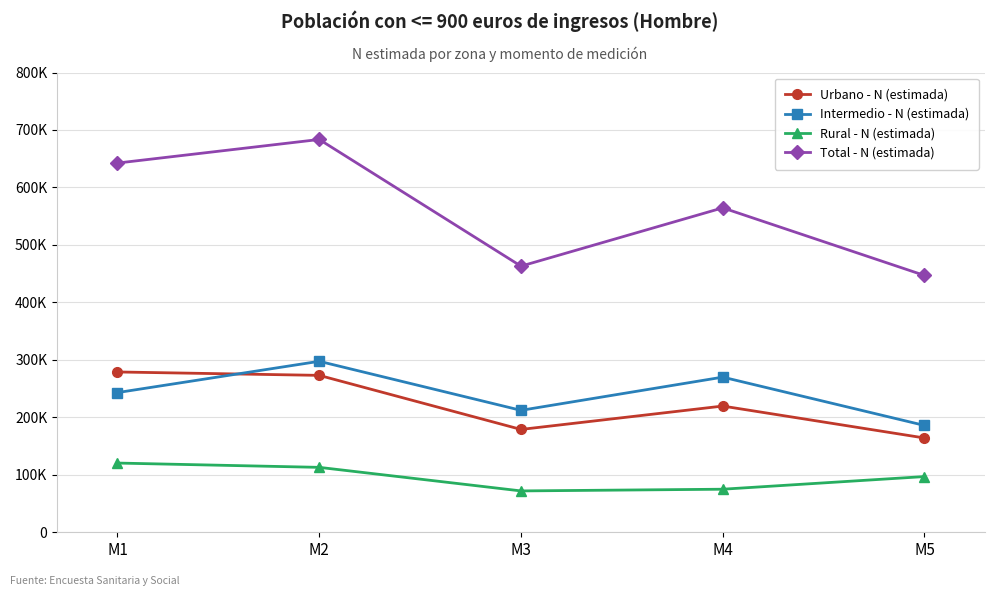

In Intermedio - N (estimada), how many points are higher than both neighbors (excluding endpoints)?

2